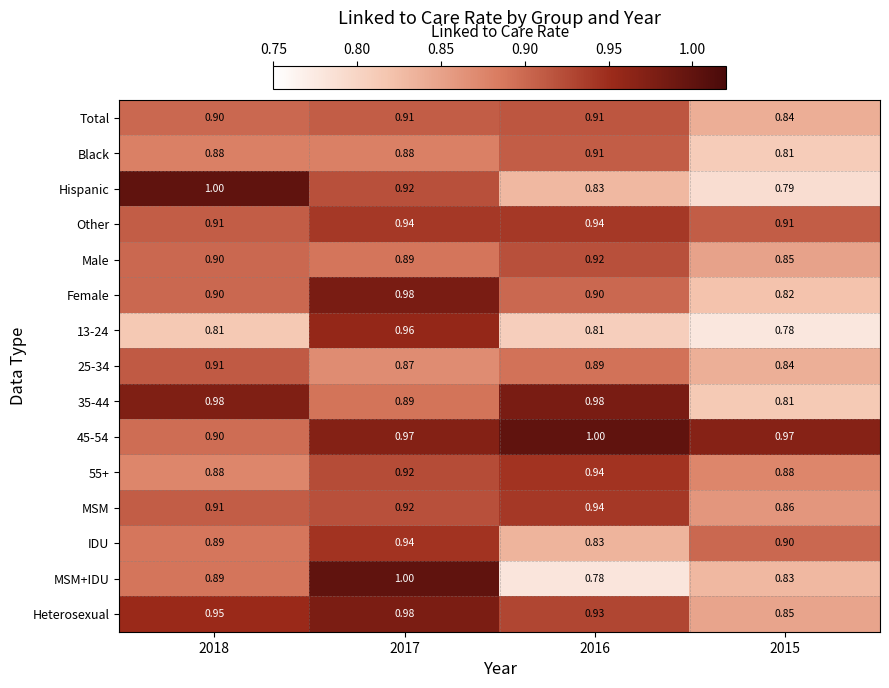

Which series changed the most between 2018 and 2016?

Hispanic